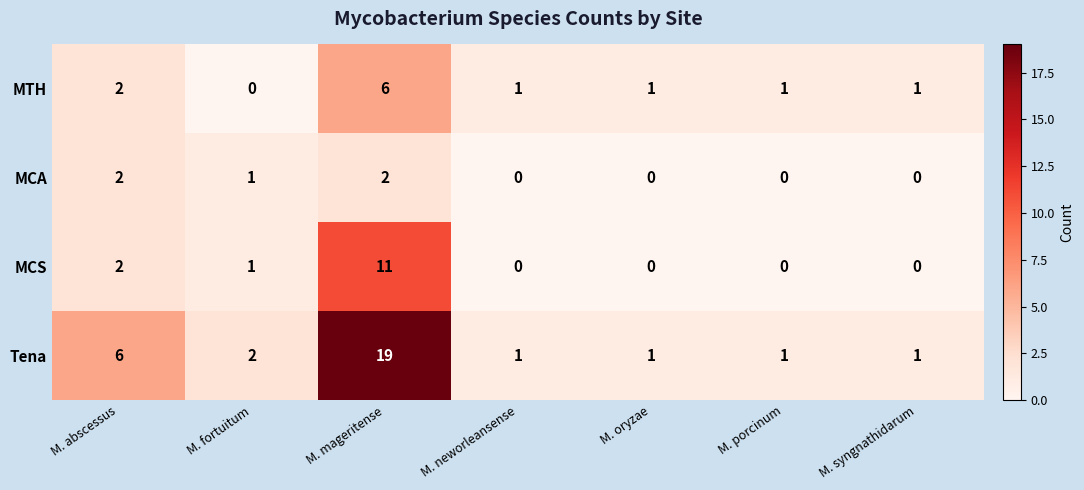

At which category is the sum across all series the highest?

M. mageritense